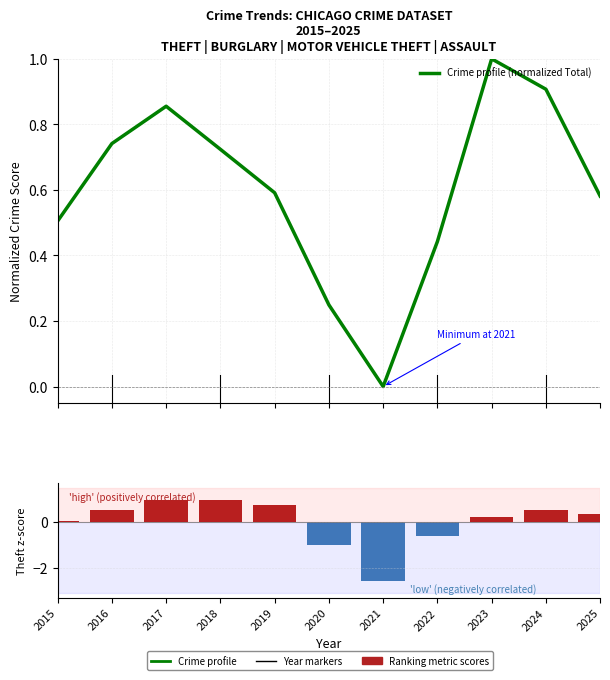

Between 2021 and 2018, which is larger?

2018